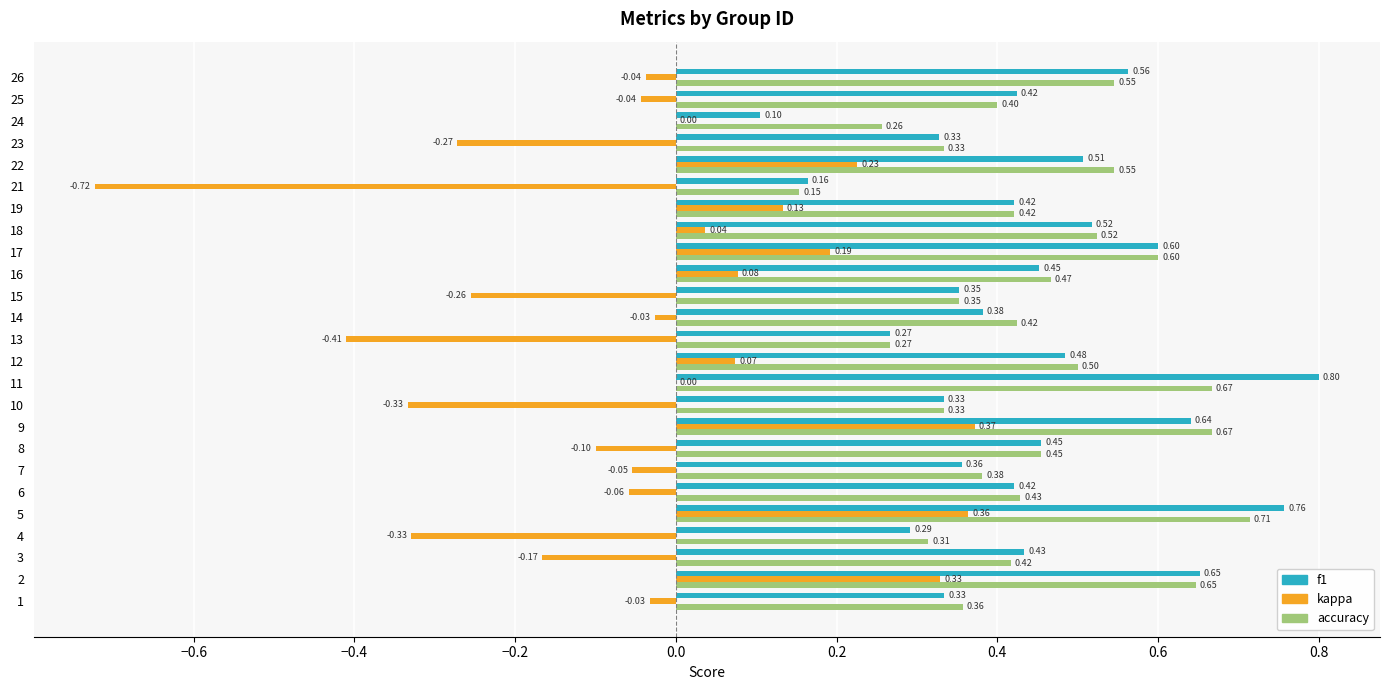

Is the value of accuracy at 17 greater than the value of f1 at 2?

No